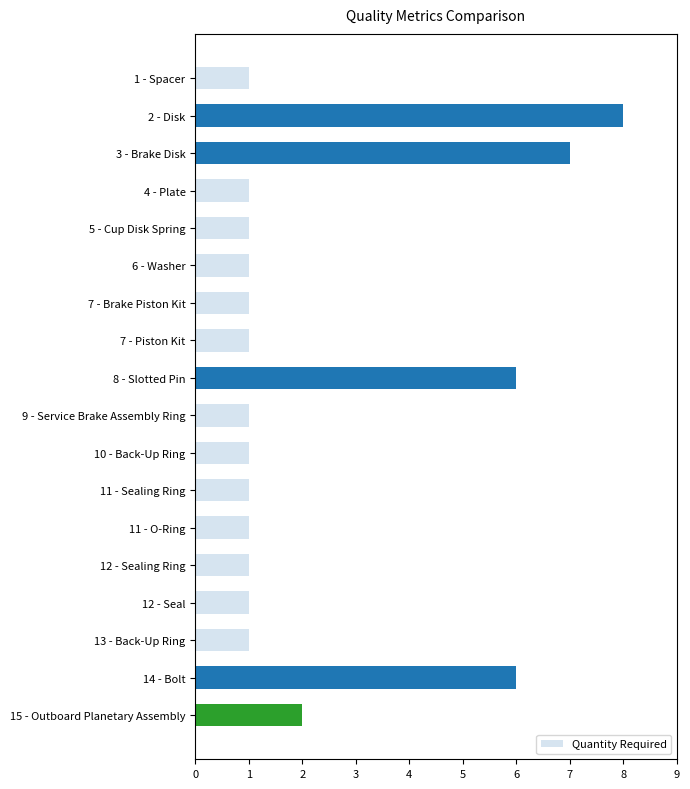

The value at 12 - Seal is 1. True or false?

True